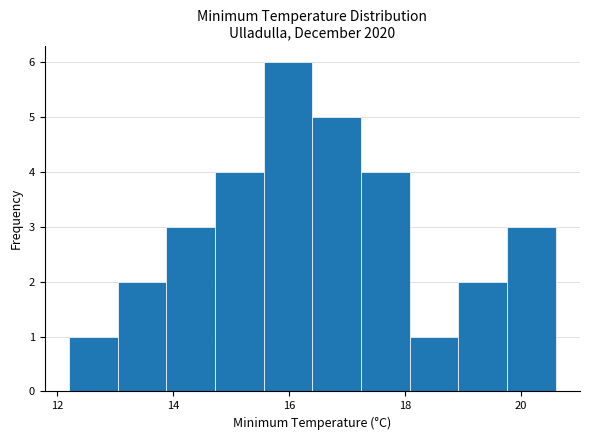

Reading left to right, transcribe this chart: for each bar, give the range it covers on the x-axis and its height. Neither the bar edges nor the heights are printed on the chart, so give them approximately, as read against the axes.

12.20 to 13.04: 1
13.04 to 13.88: 2
13.88 to 14.72: 3
14.72 to 15.56: 4
15.56 to 16.40: 6
16.40 to 17.24: 5
17.24 to 18.08: 4
18.08 to 18.92: 1
18.92 to 19.76: 2
19.76 to 20.60: 3